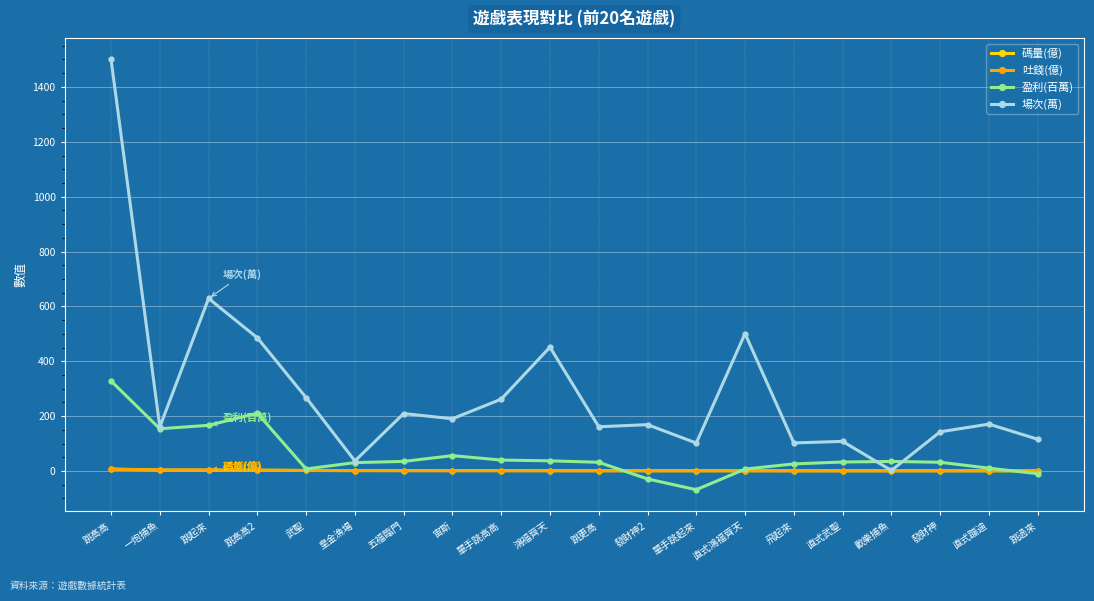

Is it true that 盈利(百萬) equals 166.4 at 跳起來?

True